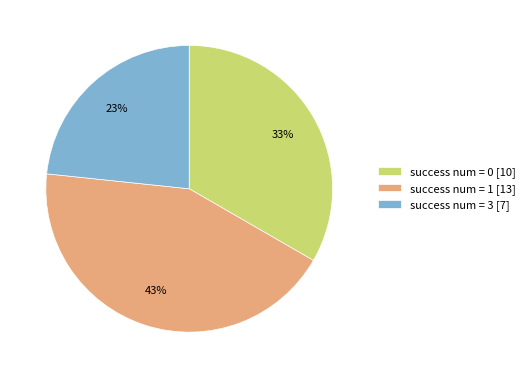

How many slices are in this pie chart?

3